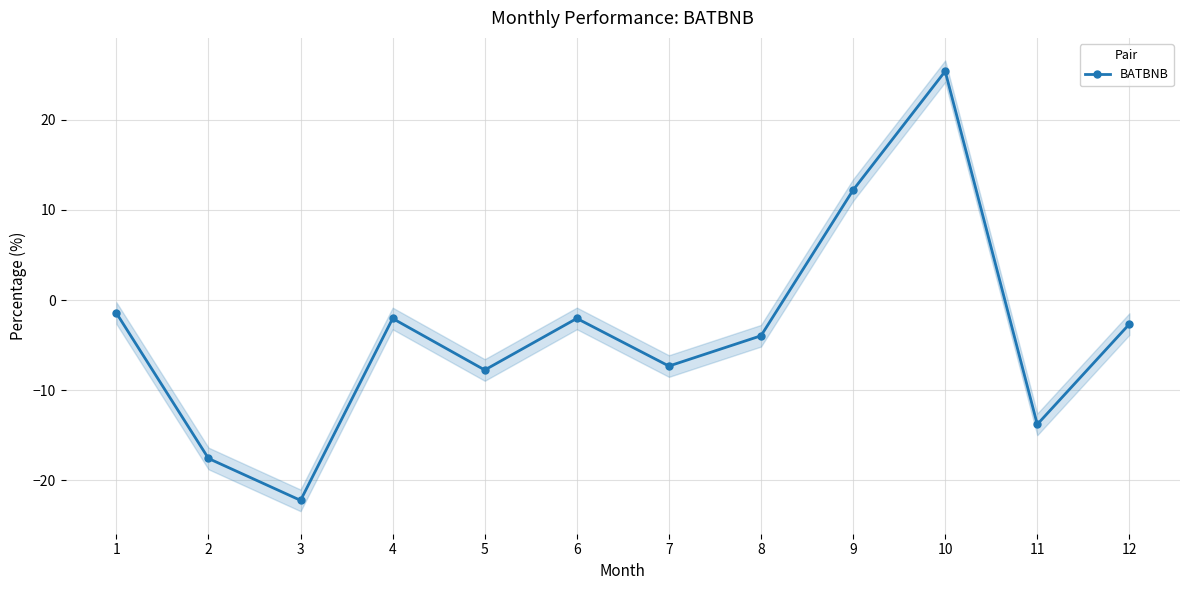

Rank the categories by value from lowest to highest.

3, 2, 11, 5, 7, 8, 12, 4, 6, 1, 9, 10